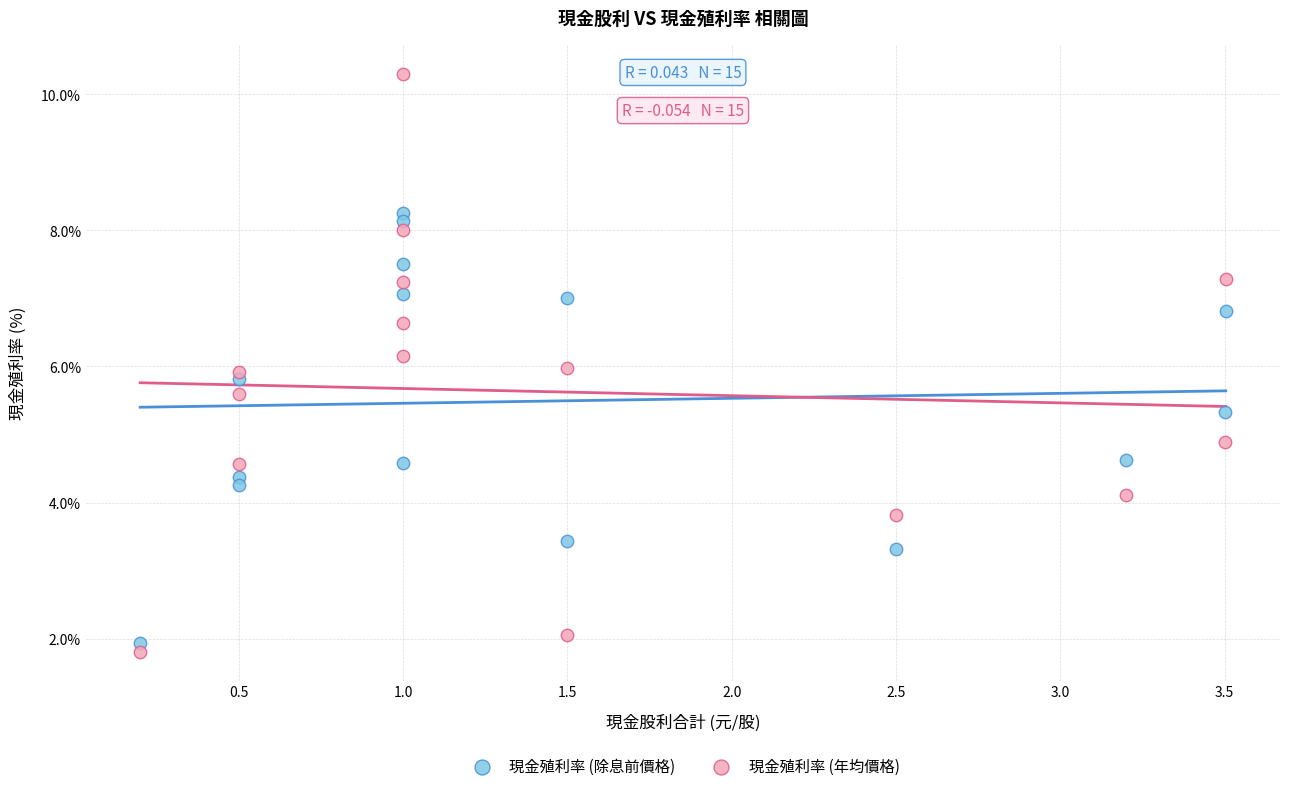

Which series contains the highest Y value?

現金殖利率 (年均價格)